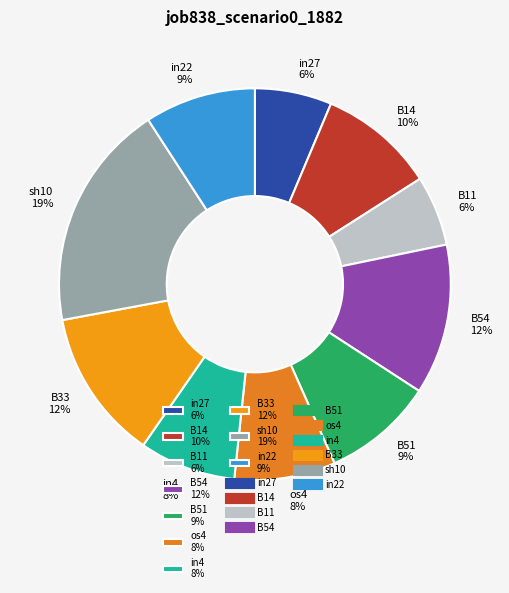

To the nearest percent, what portion does in22 9% represent?

9%